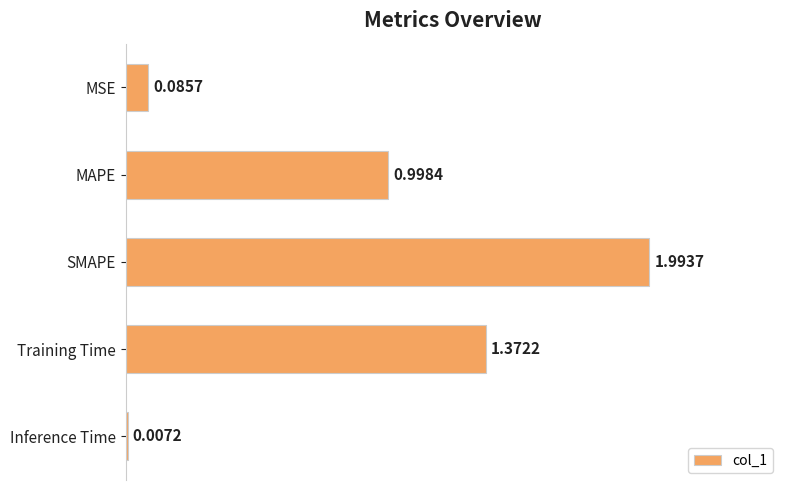

Which label corresponds to the largest value in the chart?

SMAPE